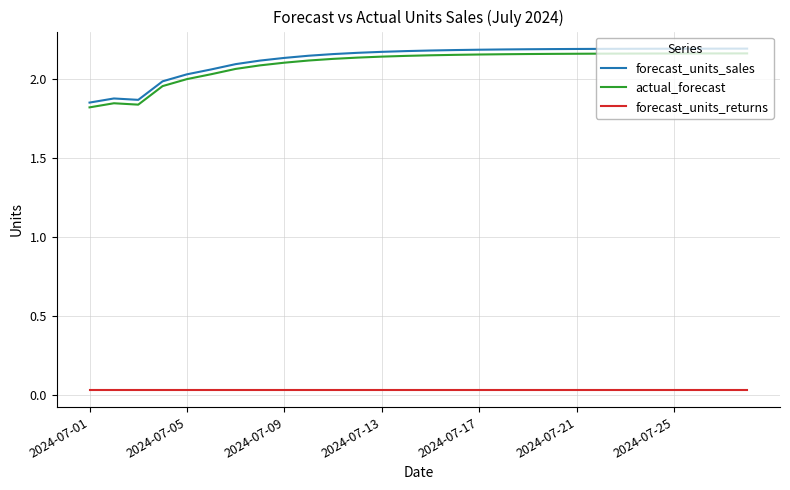

What is the sum of all actual_forecast values?

58.6